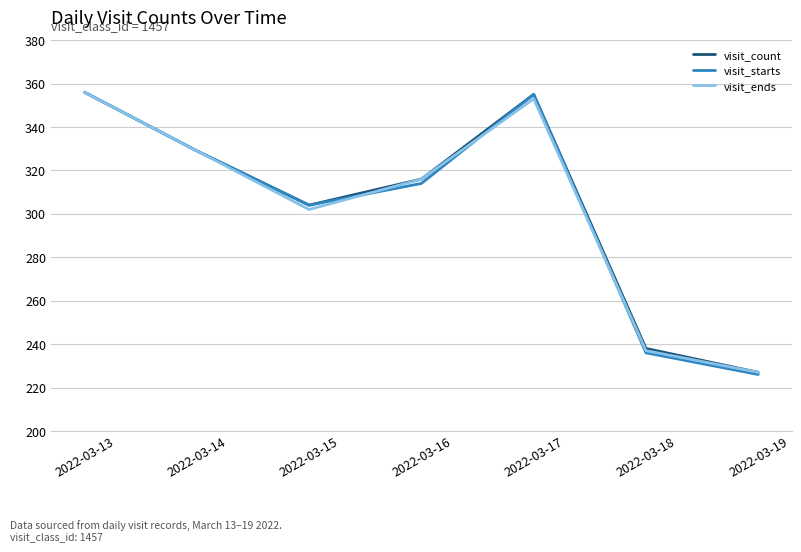

Is it true that visit_starts equals 570 at 2022-03-17?

False